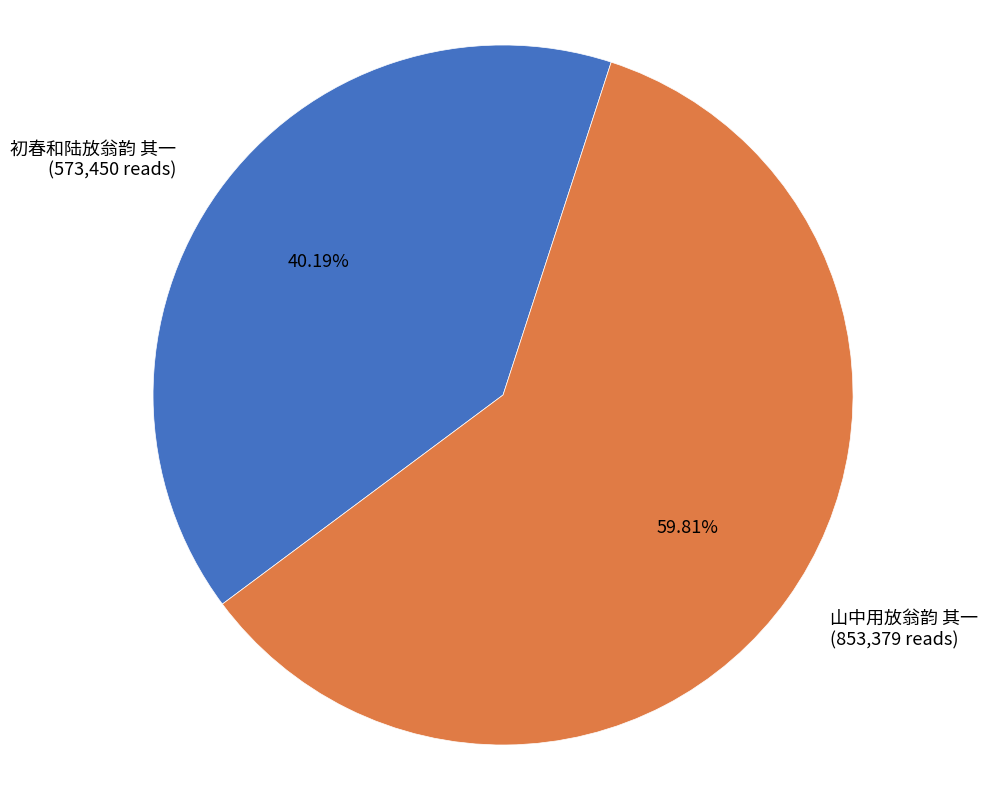

How many segments does this pie chart have?

2